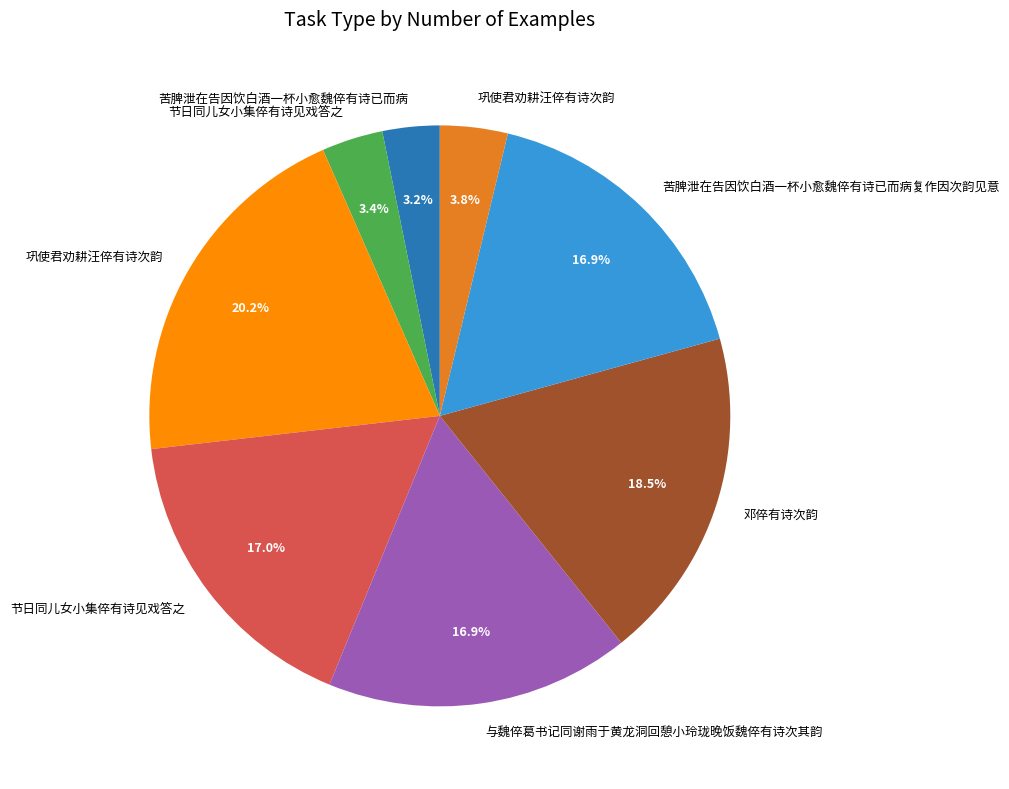

Is there a majority slice in this chart?

No